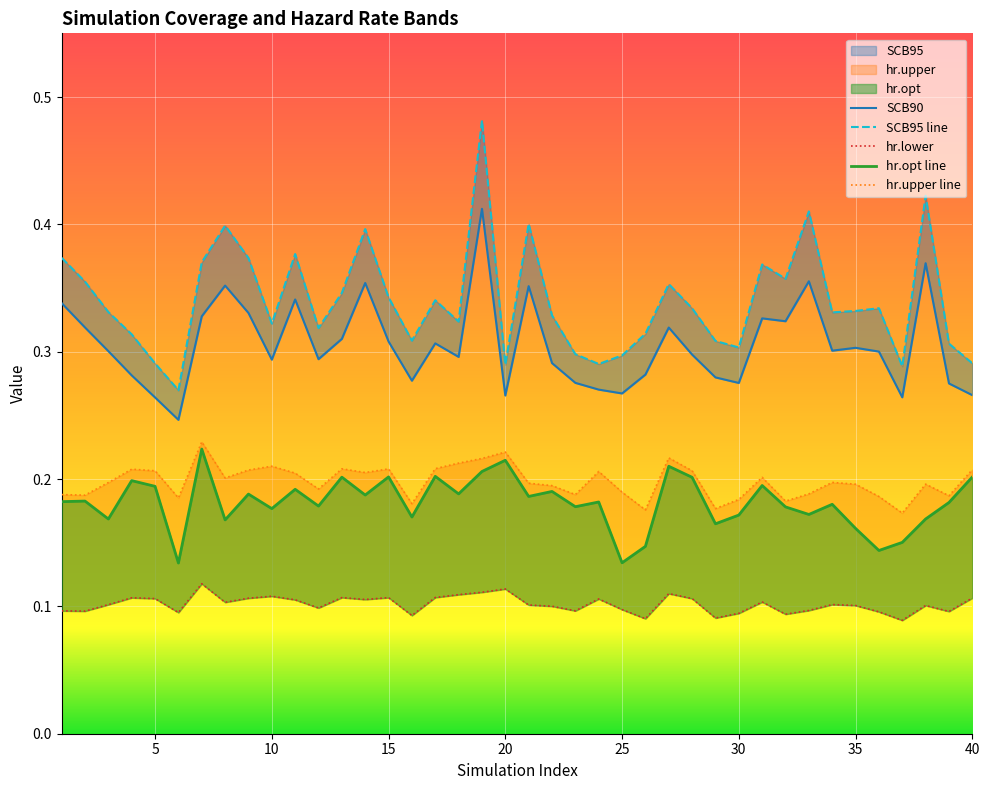

True or false: hr.lower has a value of 0.2 at 30.

False